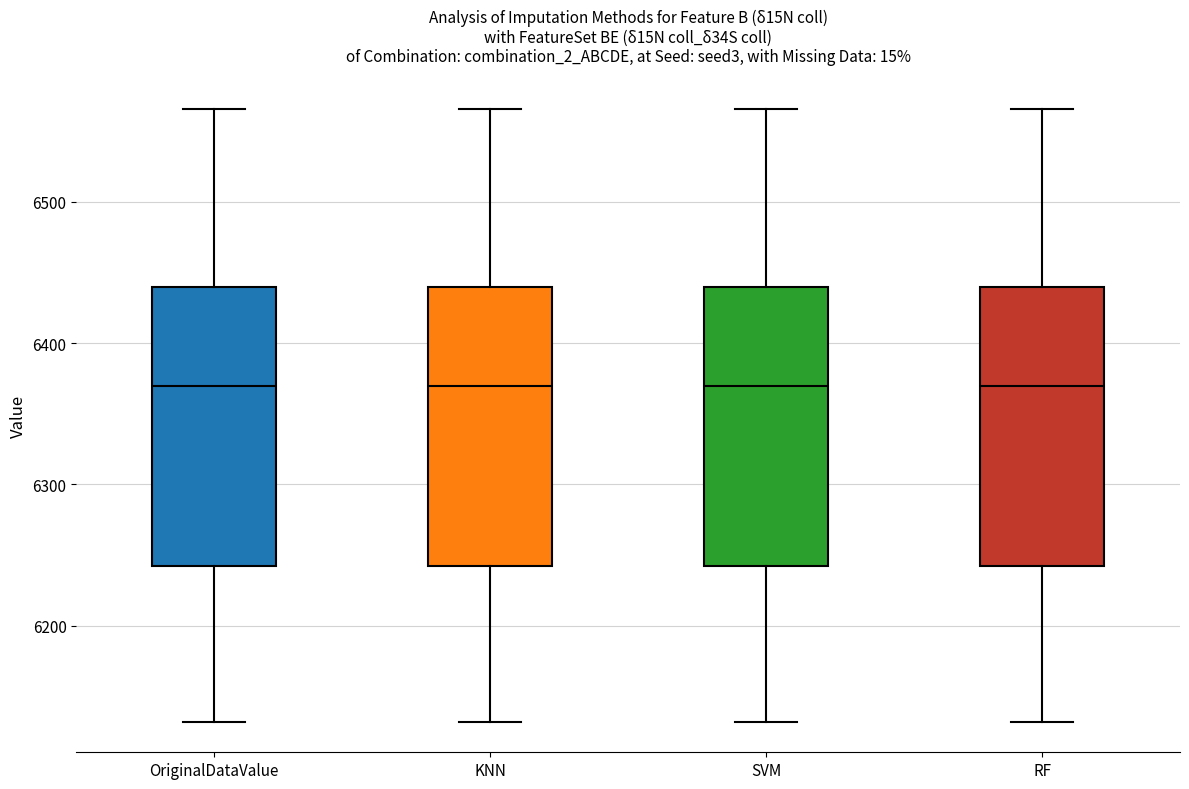

Reading left to right, transcribe this box plot: for each box, give where its median line is, the range the box spans, and where its two whiskers end, as read against the y-axis. The values are not printed on the chart, so give them approximately, as read against the axis.

OriginalDataValue: median 6370, box 6240 to 6440, whiskers 6130 to 6570
KNN: median 6370, box 6240 to 6440, whiskers 6130 to 6570
SVM: median 6370, box 6240 to 6440, whiskers 6130 to 6570
RF: median 6370, box 6240 to 6440, whiskers 6130 to 6570